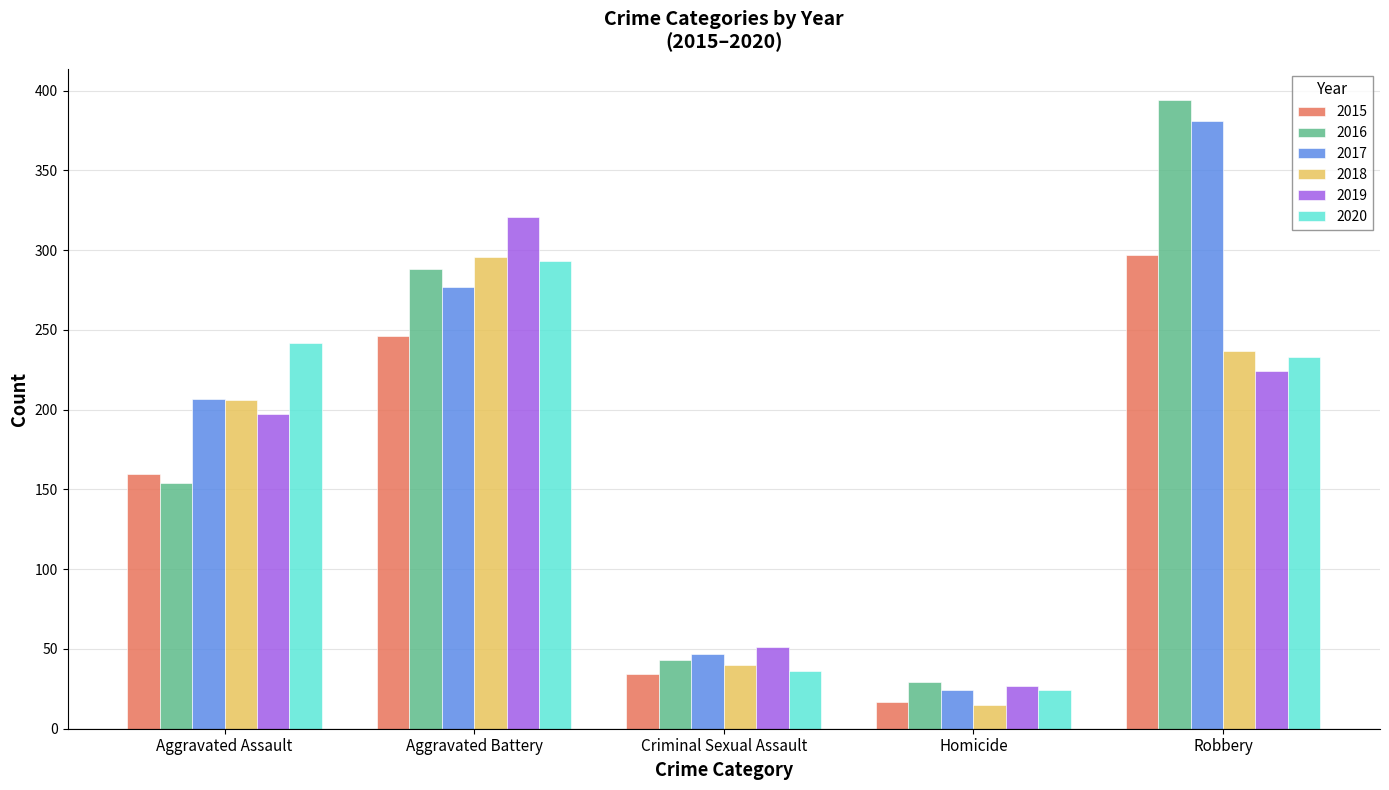

How many data points in 2017 are less than 207?

2